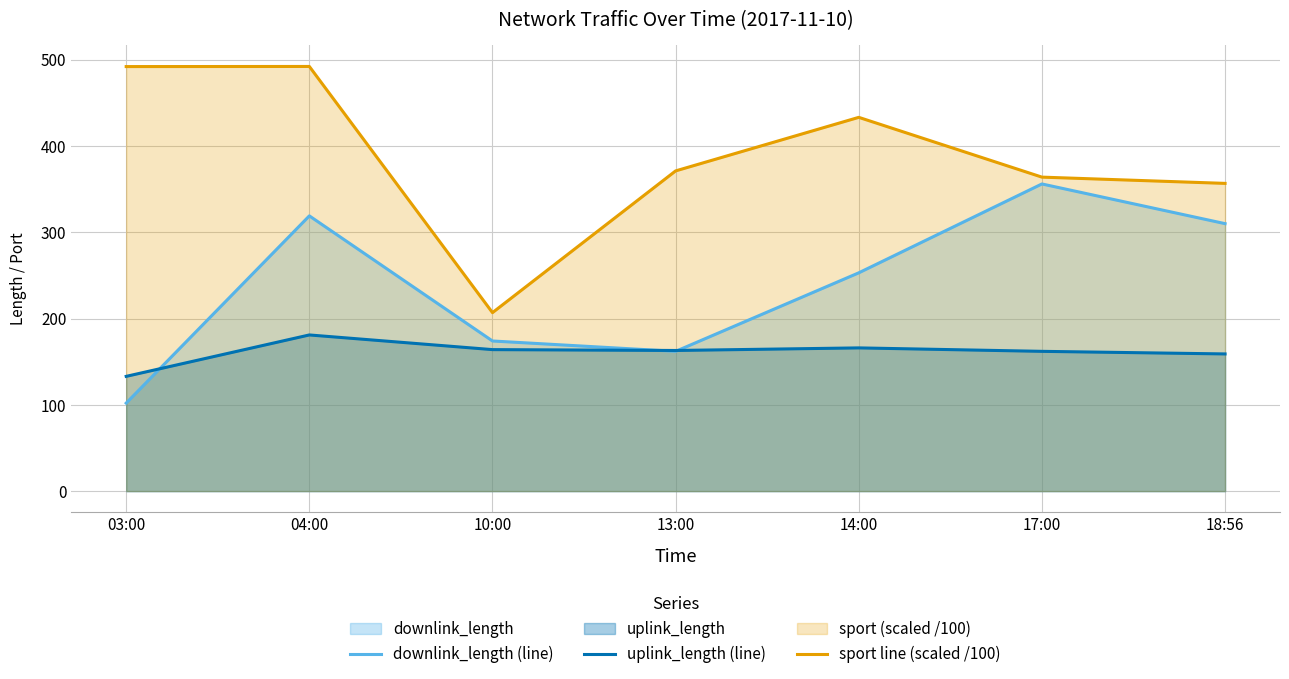

What is the value of the uplink_length (line) point at the 5th from the left?

166.0